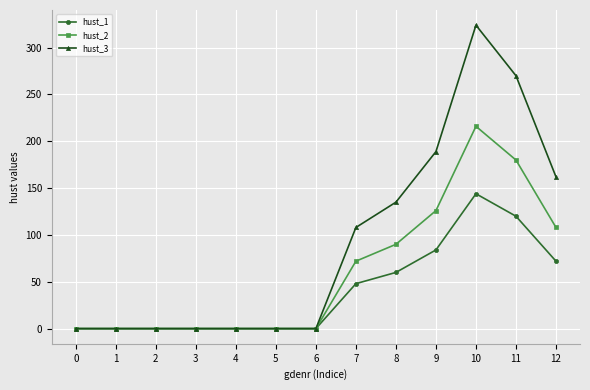

The hust_2 series shows 0 at 0. True or false?

True